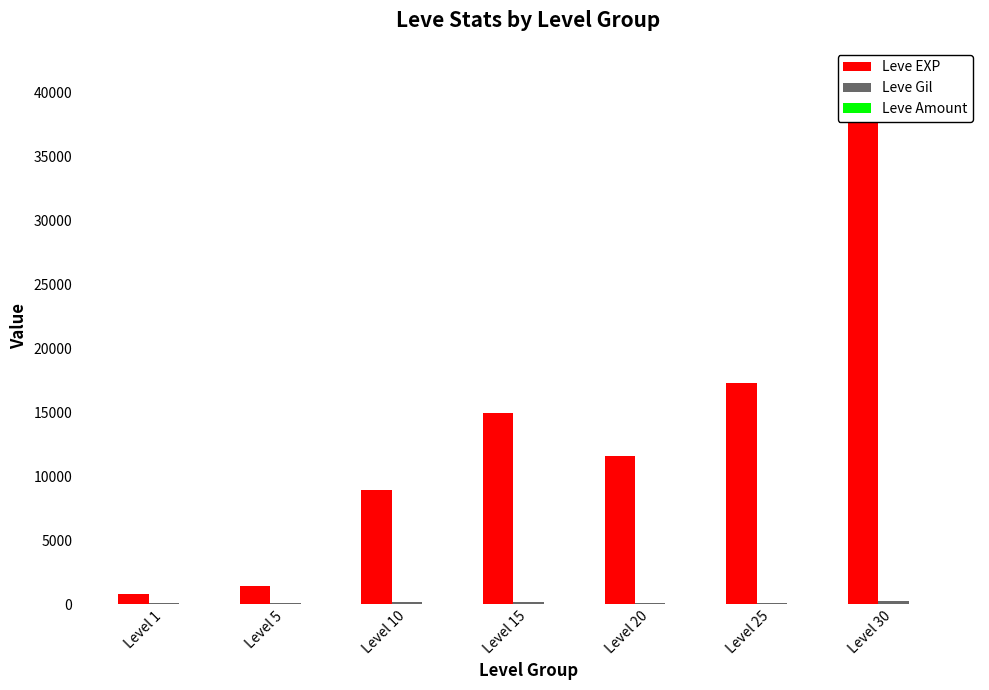

At which label does Leve EXP first exceed 11560?

Level 15